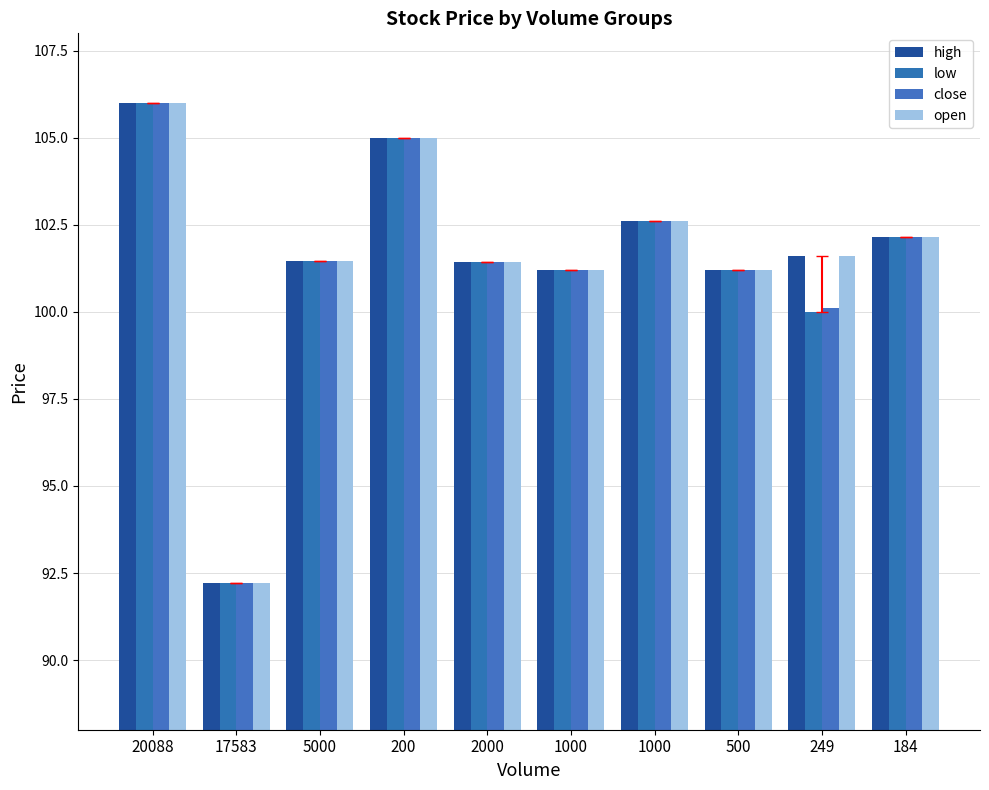

True or false: open has a value of 102.2 at 184.

True